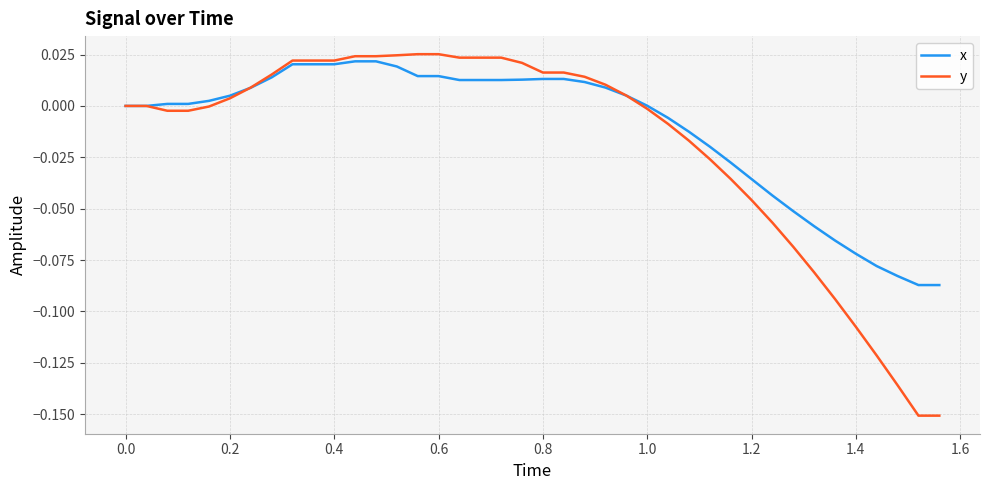

Which series has the largest range (max minus min)?

y